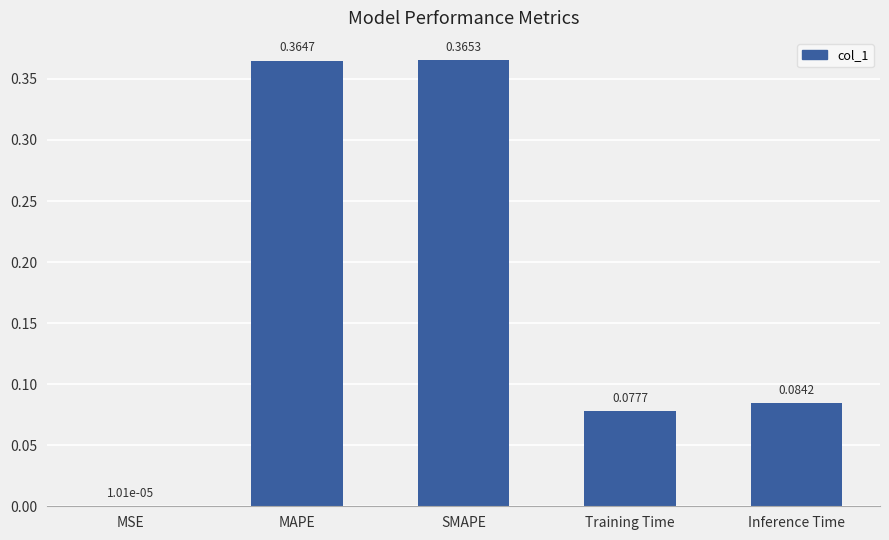

At which label is the value closest to 0?

MSE